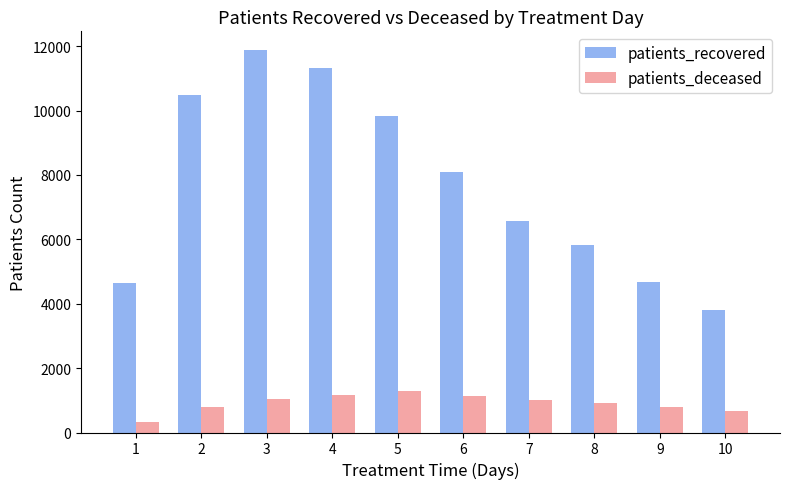

What value does the patients_recovered series have at 8, to the nearest 100?

5800